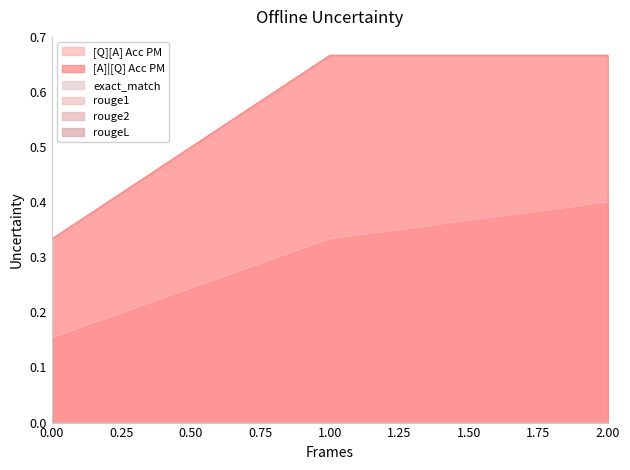

What is the difference between the highest and lowest values at 0?

0.3